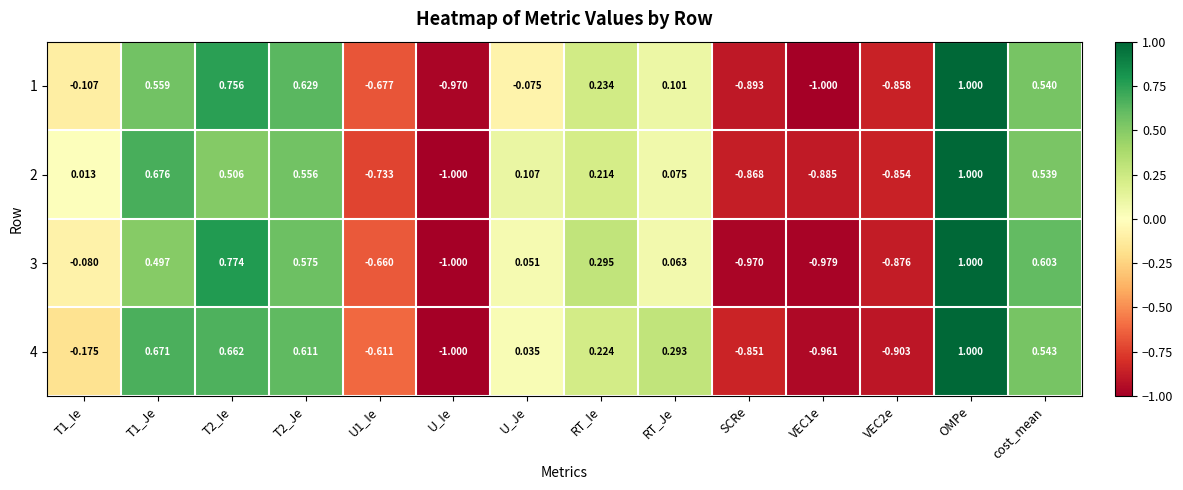

At VEC2e, list the series in order from largest to smallest.

2, 1, 3, 4